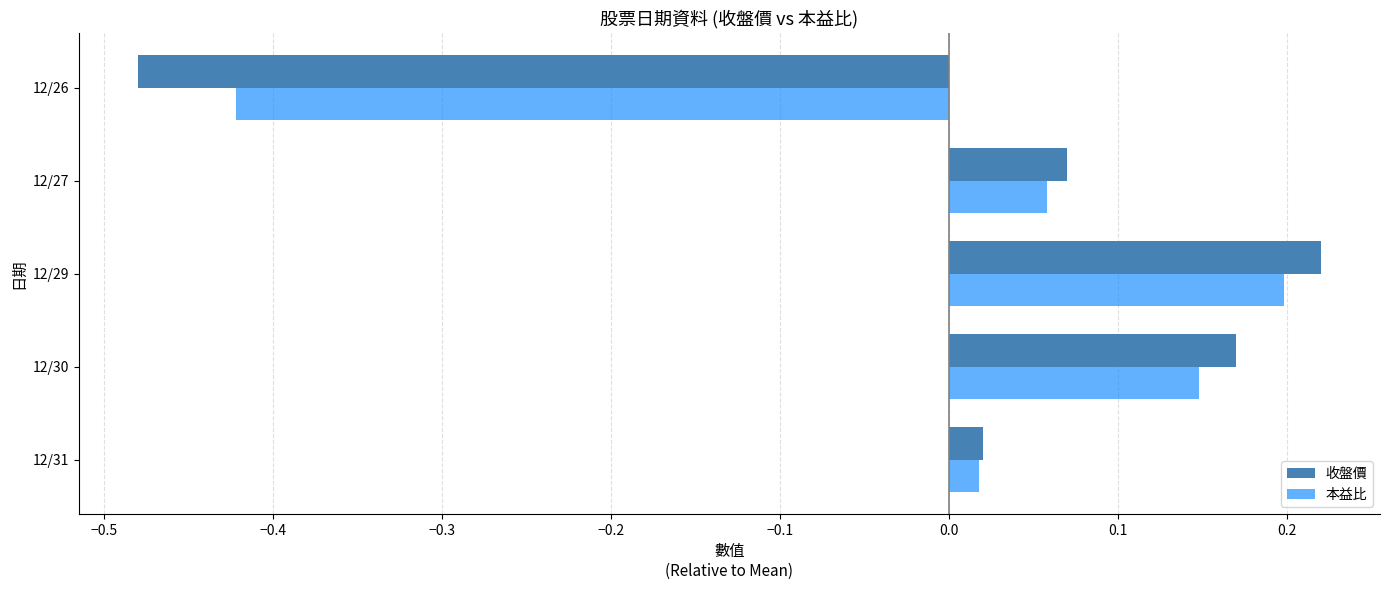

Which series has the widest spread of values?

收盤價